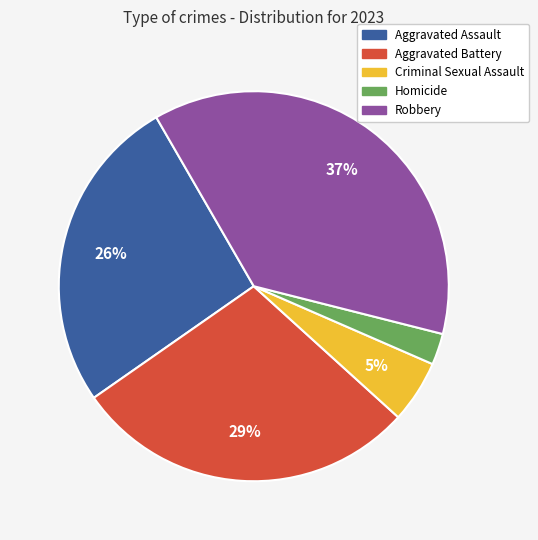

Rank the categories by value from lowest to highest.

Homicide, Criminal Sexual Assault, Aggravated Assault, Aggravated Battery, Robbery